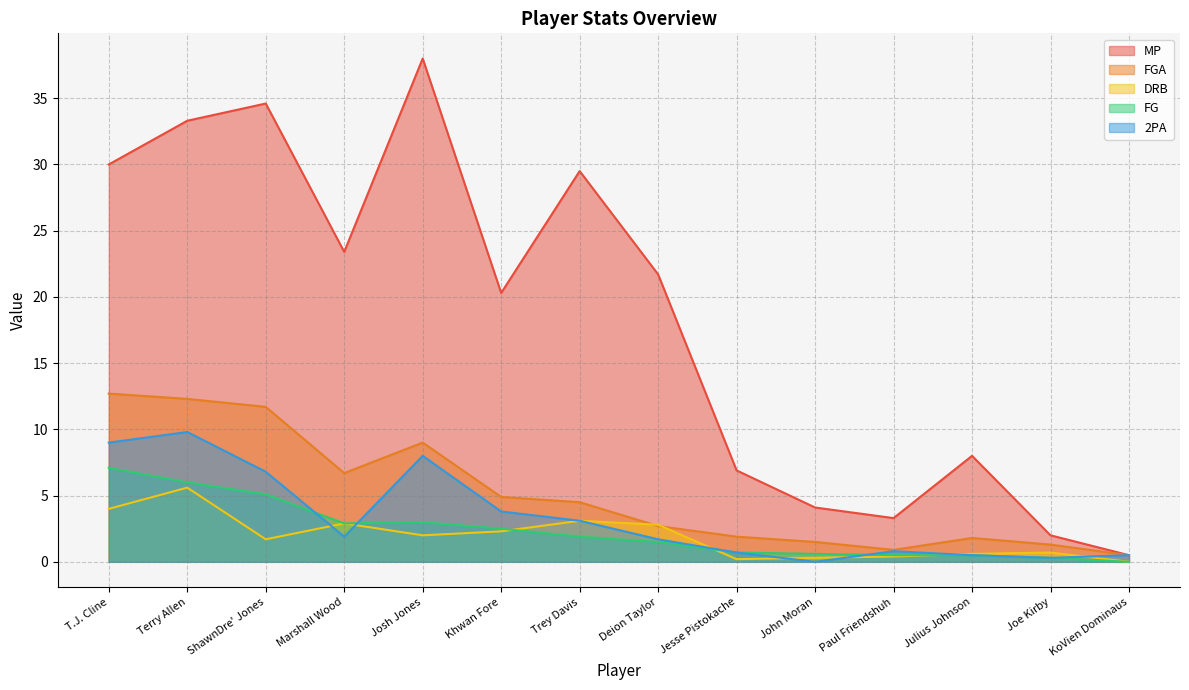

What is the maximum value shown in the chart?

38.0